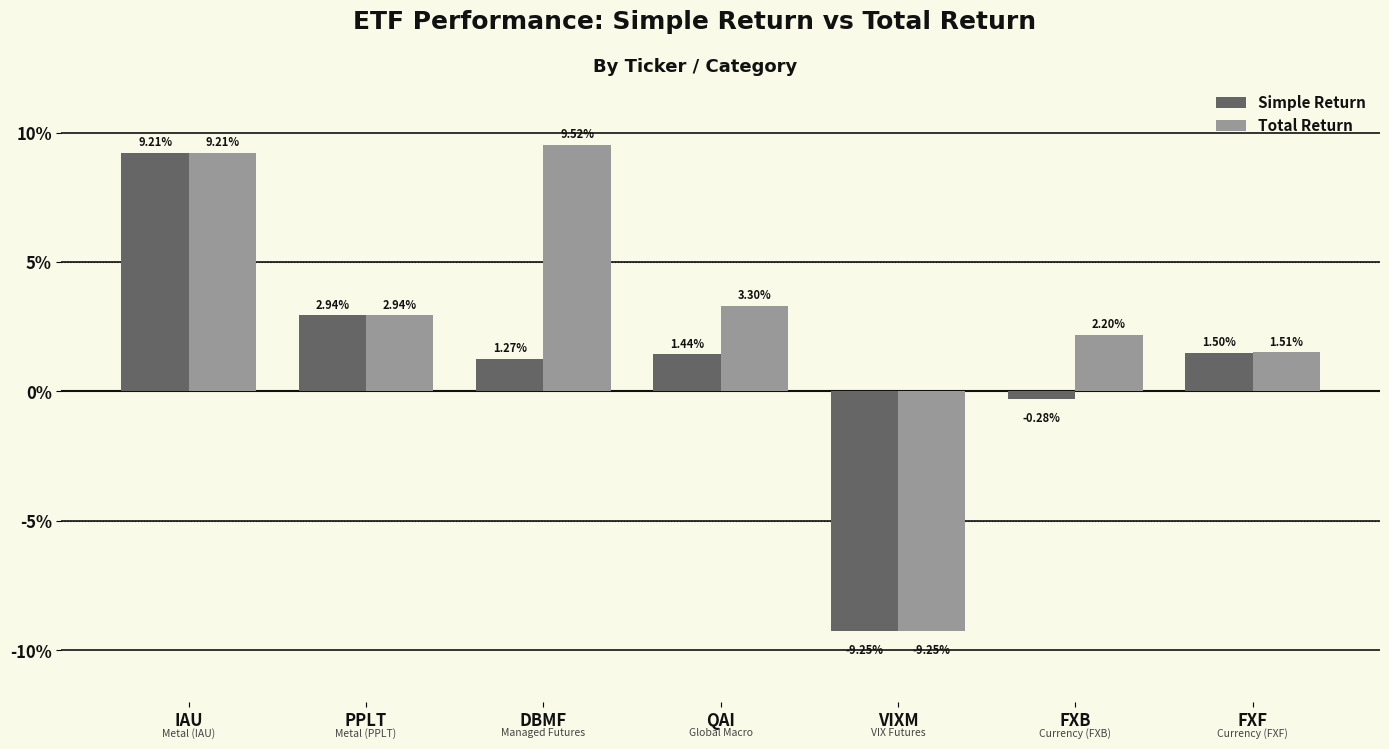

Does the chart contain stacked bars?

No